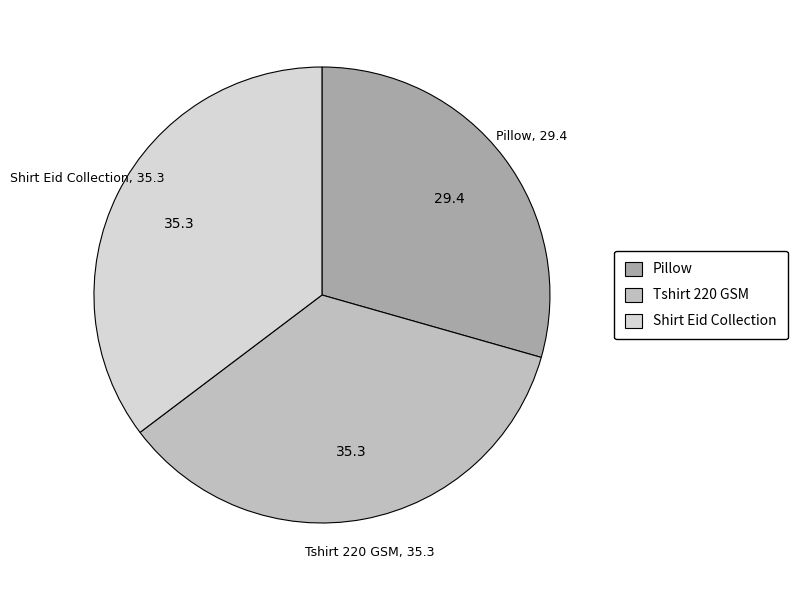

Is the sum of Tshirt 220 GSM and Shirt Eid Collection greater than half?

Yes